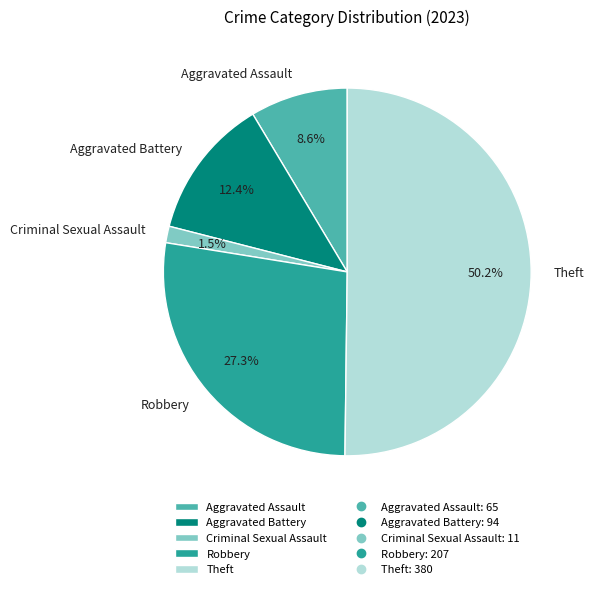

What is the ratio of the value at Theft to the value at Aggravated Battery?

4.0